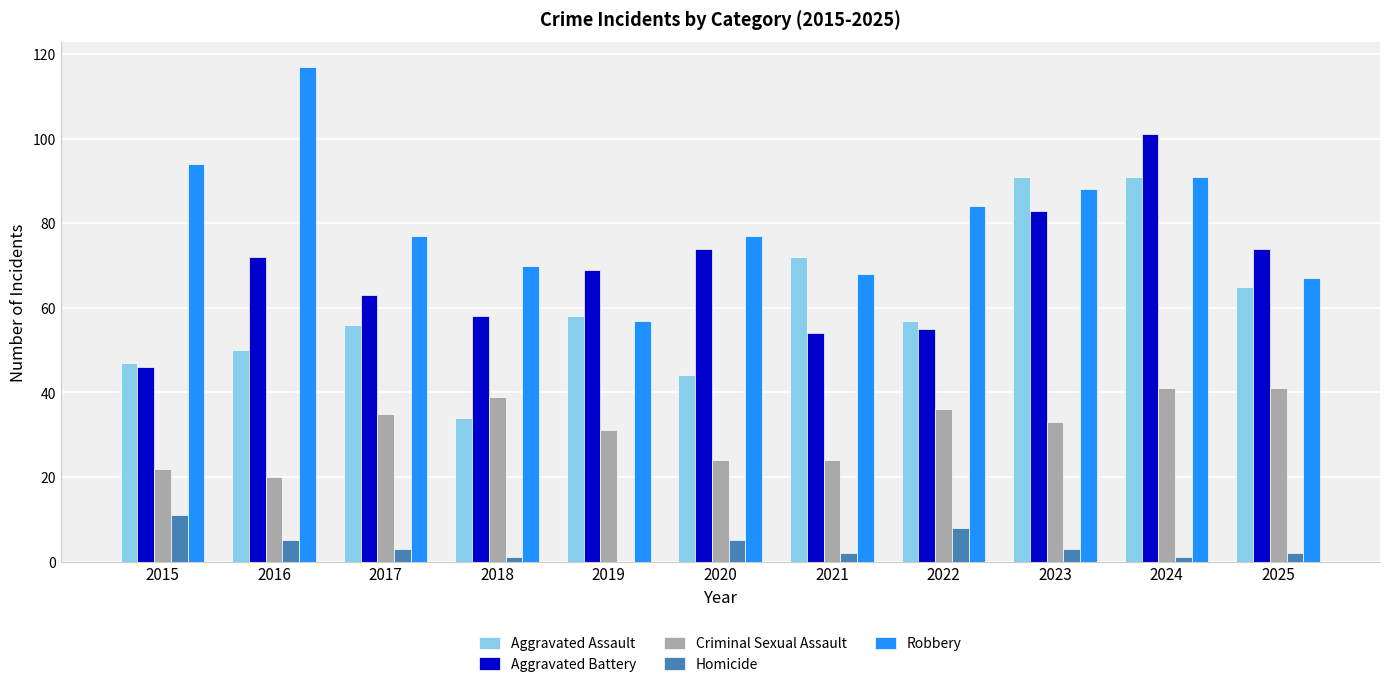

Which series has the largest range (max minus min)?

Robbery